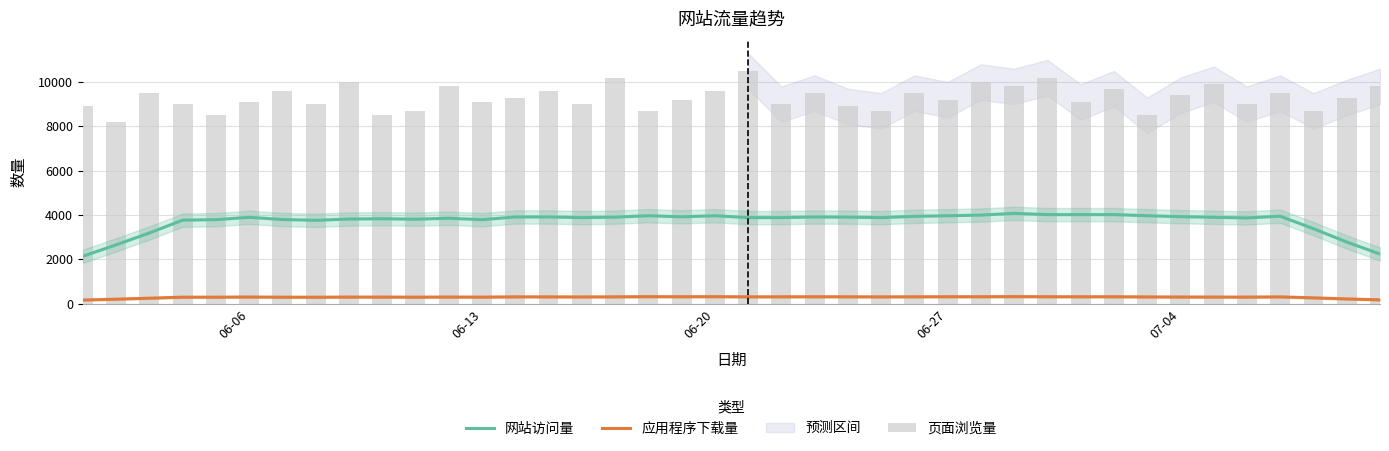

What is the difference between the second highest and minimum values in the 网站访问量 series?

1878.6